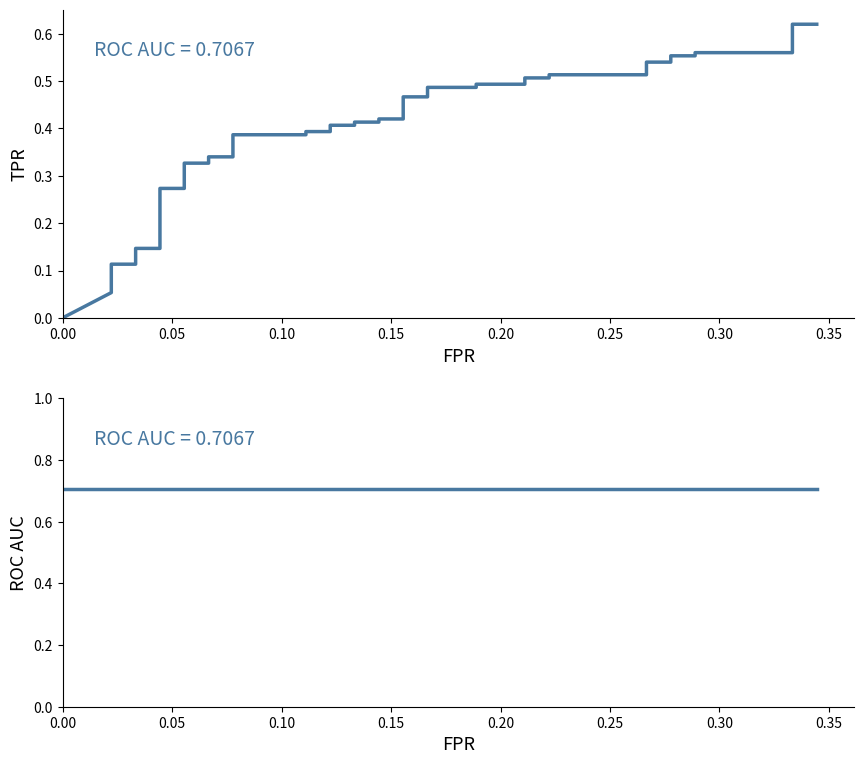

What is the difference between the second highest and minimum values in the tpr series?

0.6